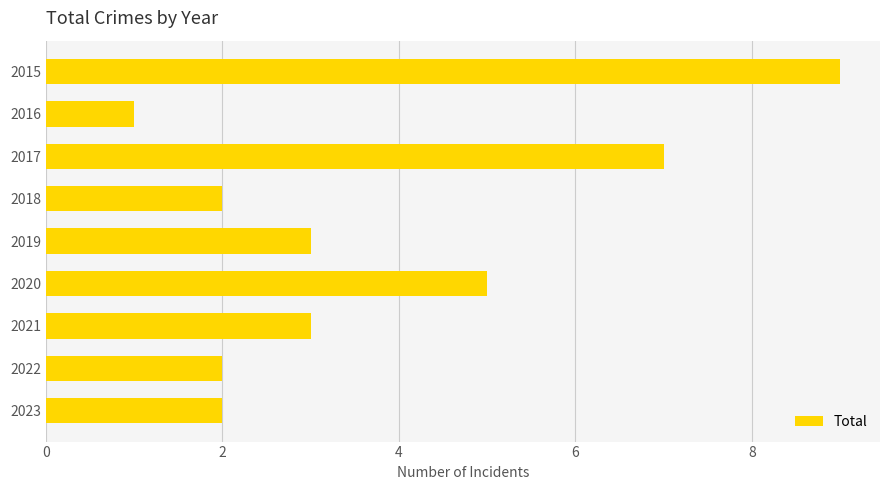

What value does the data have at 2017?

7